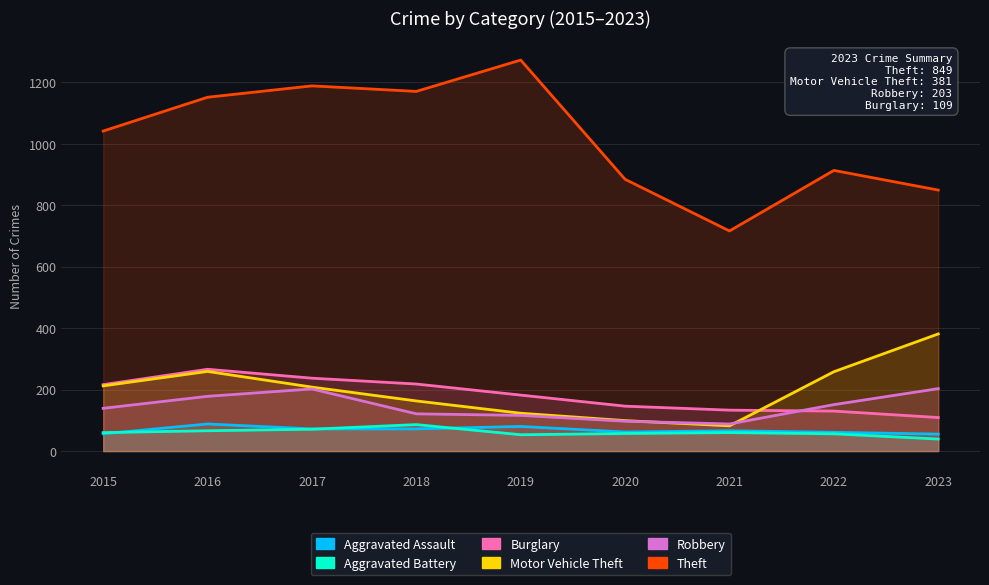

Reading right to left, list all the values displayed in this chart.

Aggravated Assault: 55	61	66	62	80	72	72	88	56
Aggravated Battery: 39	56	60	57	53	86	71	66	60
Burglary: 109	130	133	146	182	218	237	266	216
Motor Vehicle Theft: 381	258	82	99	123	163	208	259	212
Robbery: 203	151	88	97	116	121	202	178	139
Theft: 849	913	716	884	1272	1170	1188	1151	1041